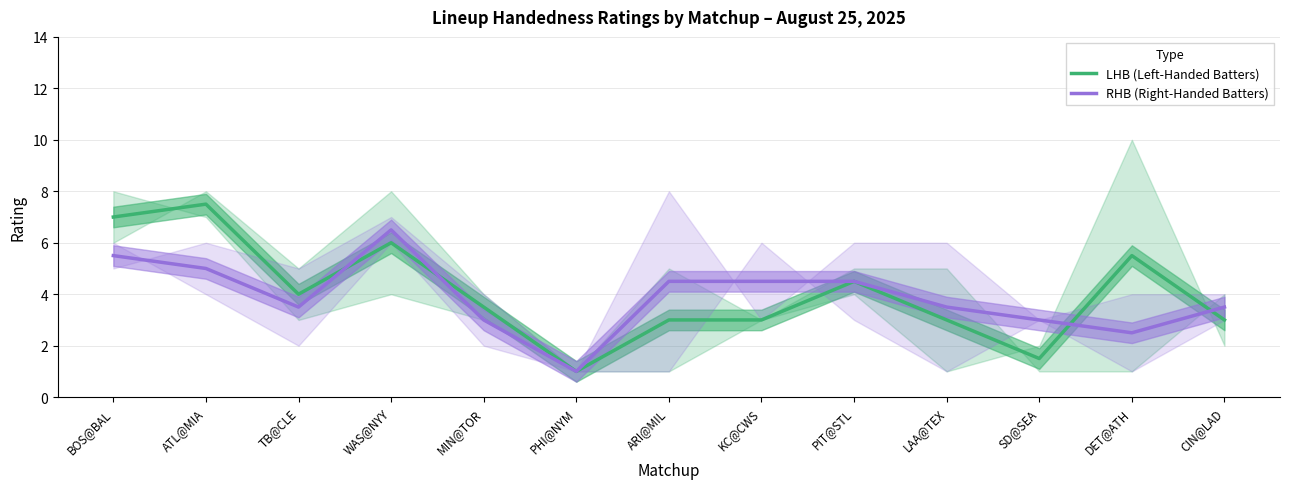

At which label does RHB (Right-Handed Batters) first exceed 3?

BOS@BAL